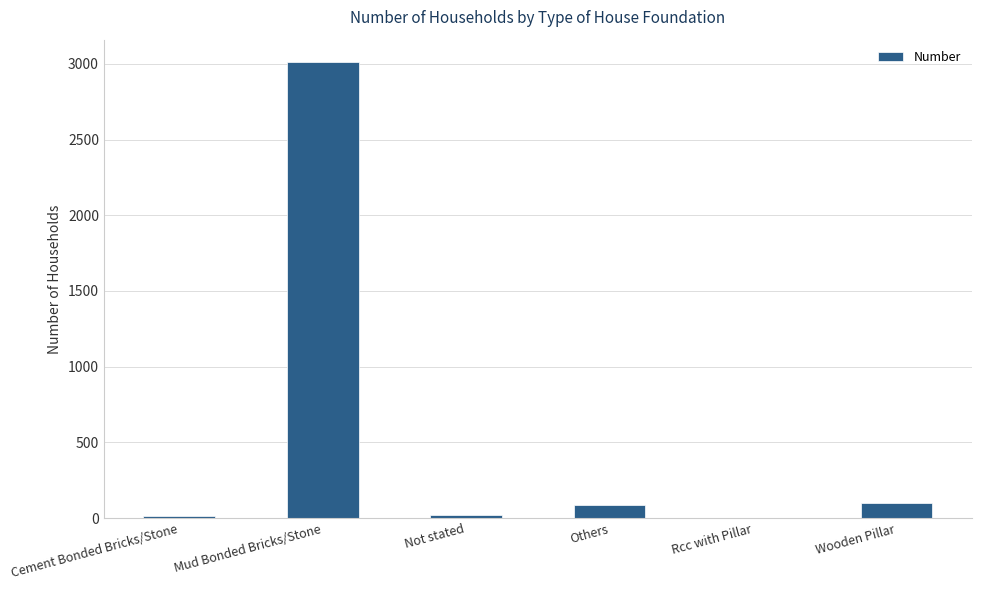

What is the greatest value displayed?

3009